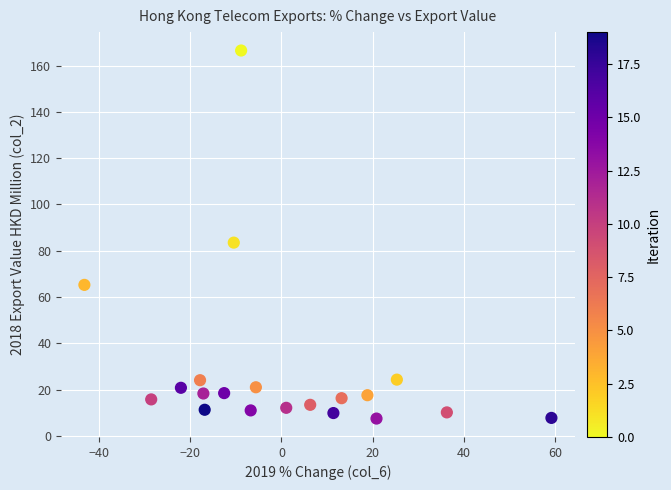

What is the range of Y values (max minus min)?

159.1